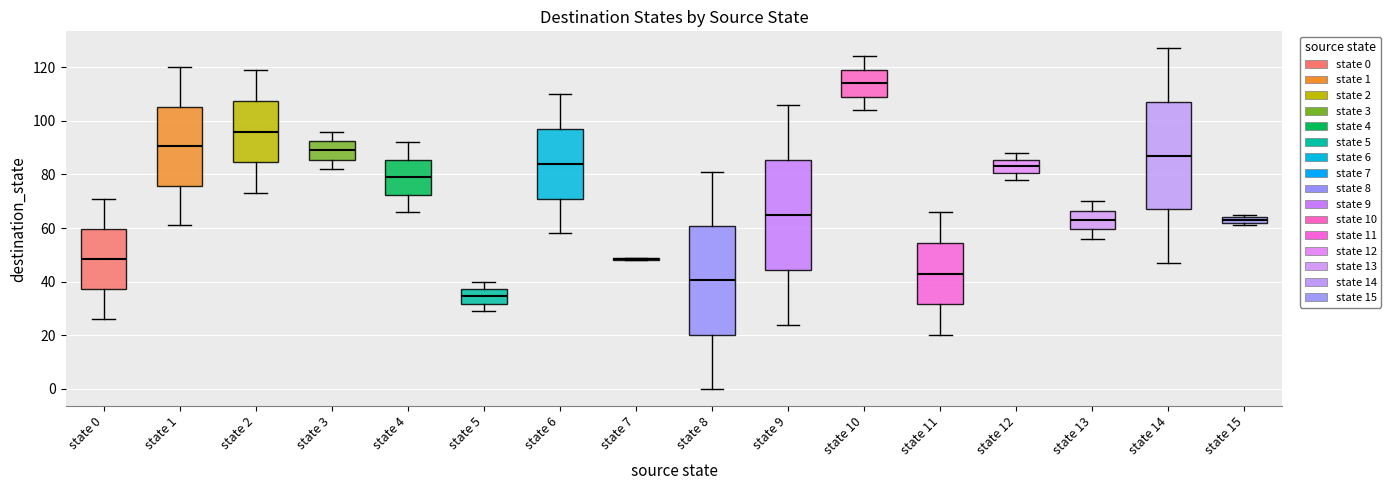

Where does the lower whisker of the box for state 6 end on the y-axis? The values are not printed on the chart, so give them approximately, as read against the axis.

58